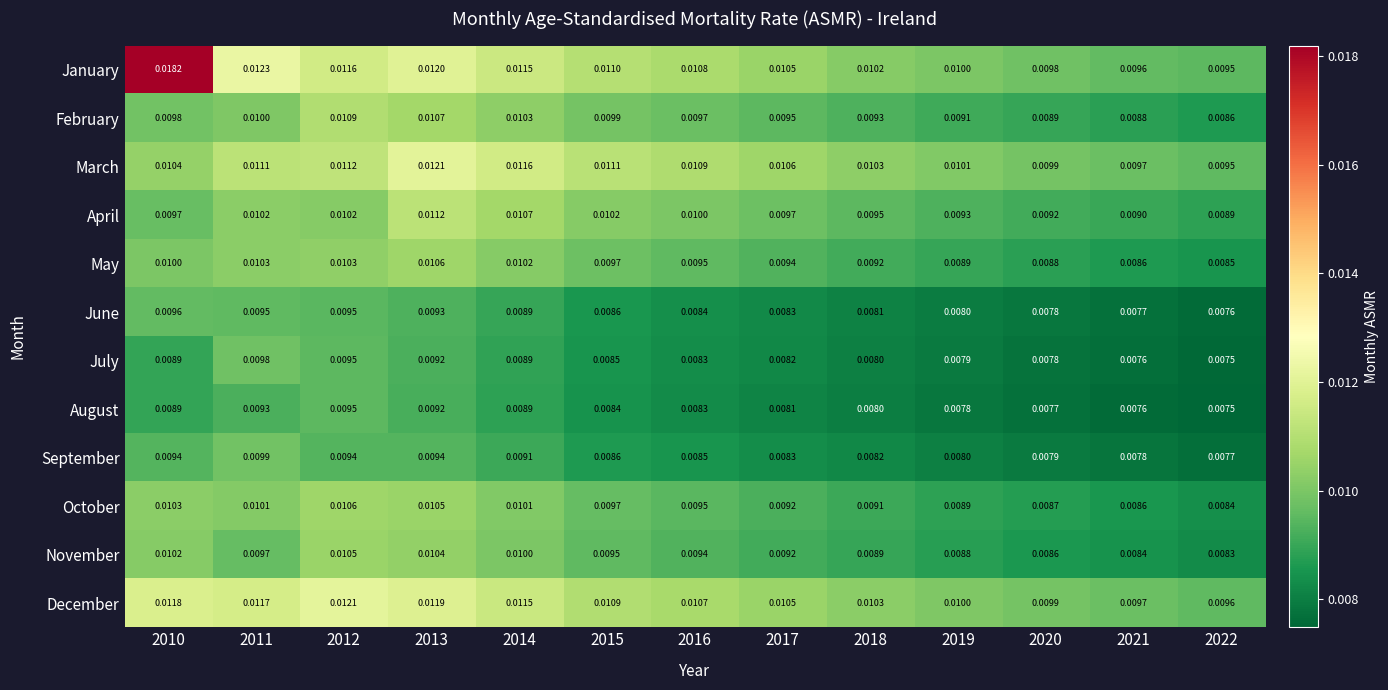

Which series has the largest total across all categories?

January